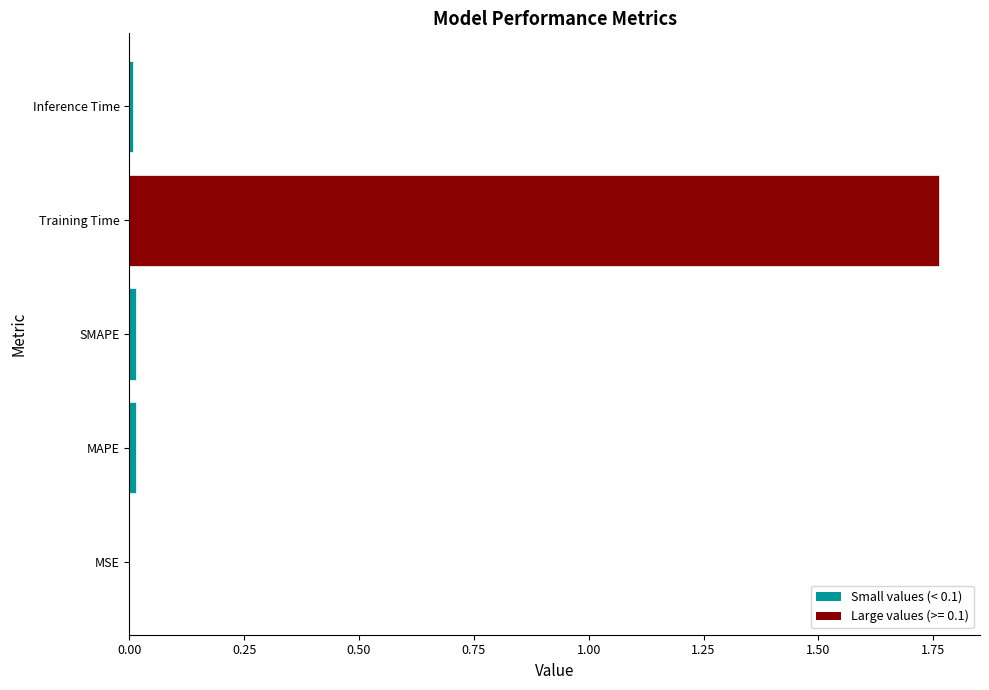

The chart shows a value of 0.0 at MSE. True or false?

True